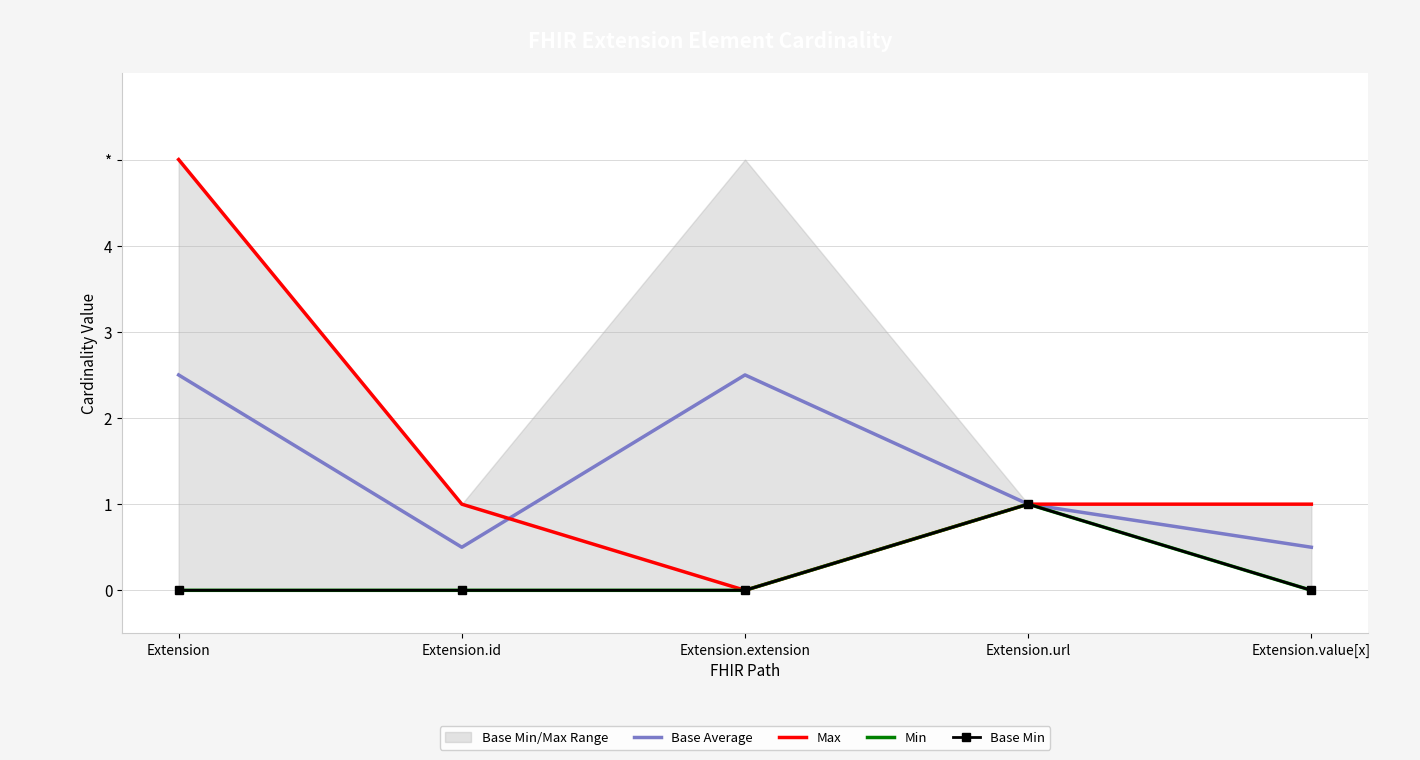

Reading right to left, transcribe all the data shown in this chart.

Base Average: 0.5	1.0	2.5	0.5	2.5
Max: 1.0	1.0	0.0	1.0	5.0
Min: 0.0	1.0	0.0	0.0	0.0
Base Min: 0.0	1.0	0.0	0.0	0.0